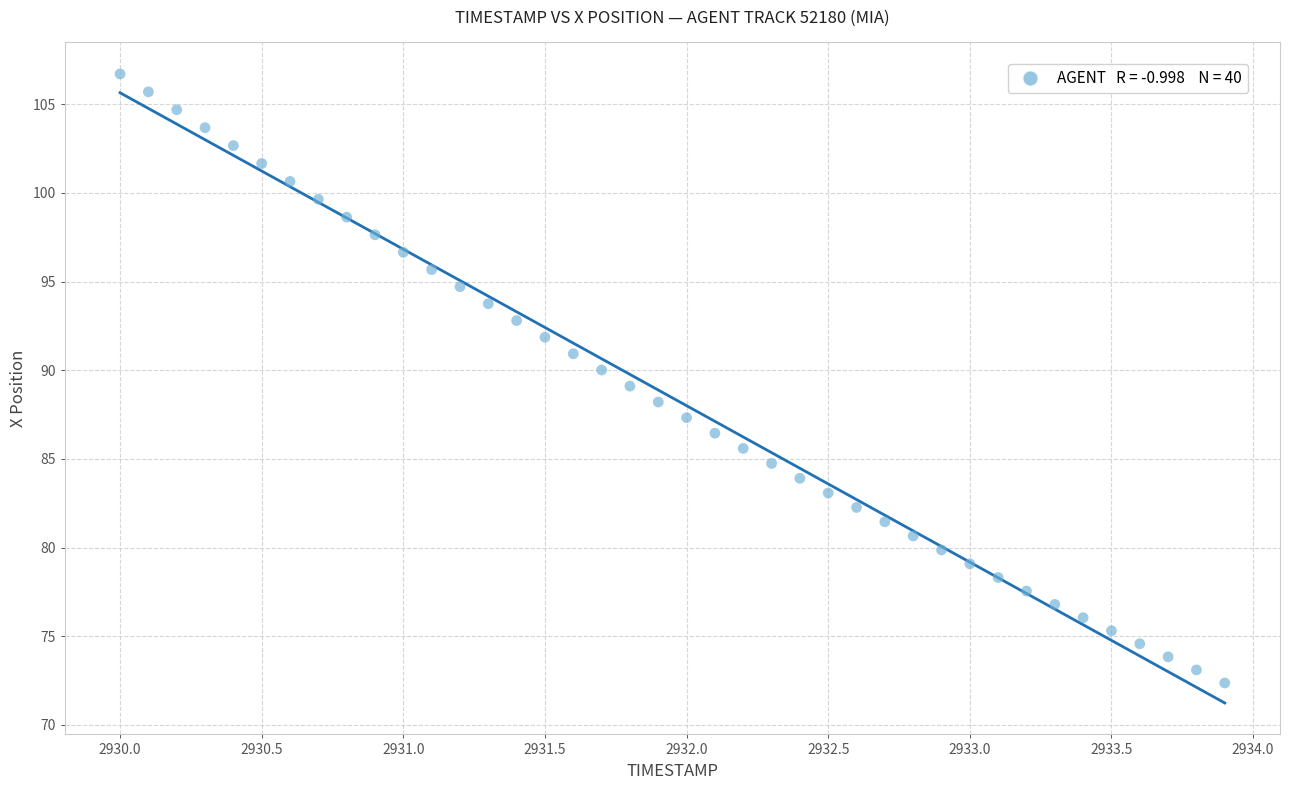

What is the range of Y values (max minus min)?

34.3